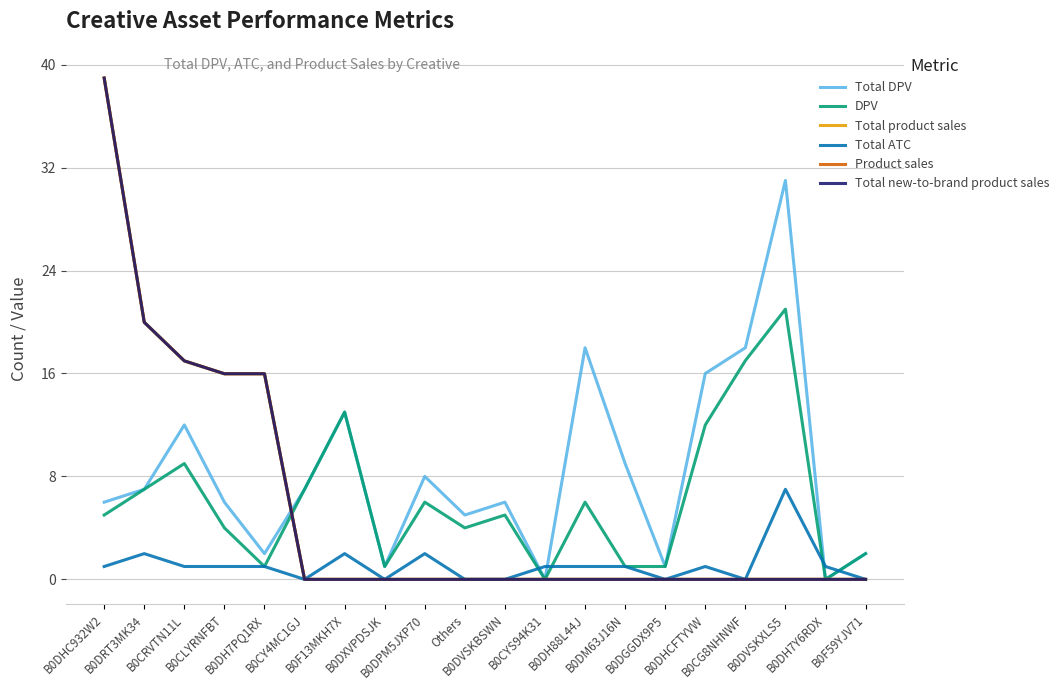

Is the value of Total ATC at B0DRT3MK34 greater than the value of Total product sales at B0DVSKXLS5?

Yes